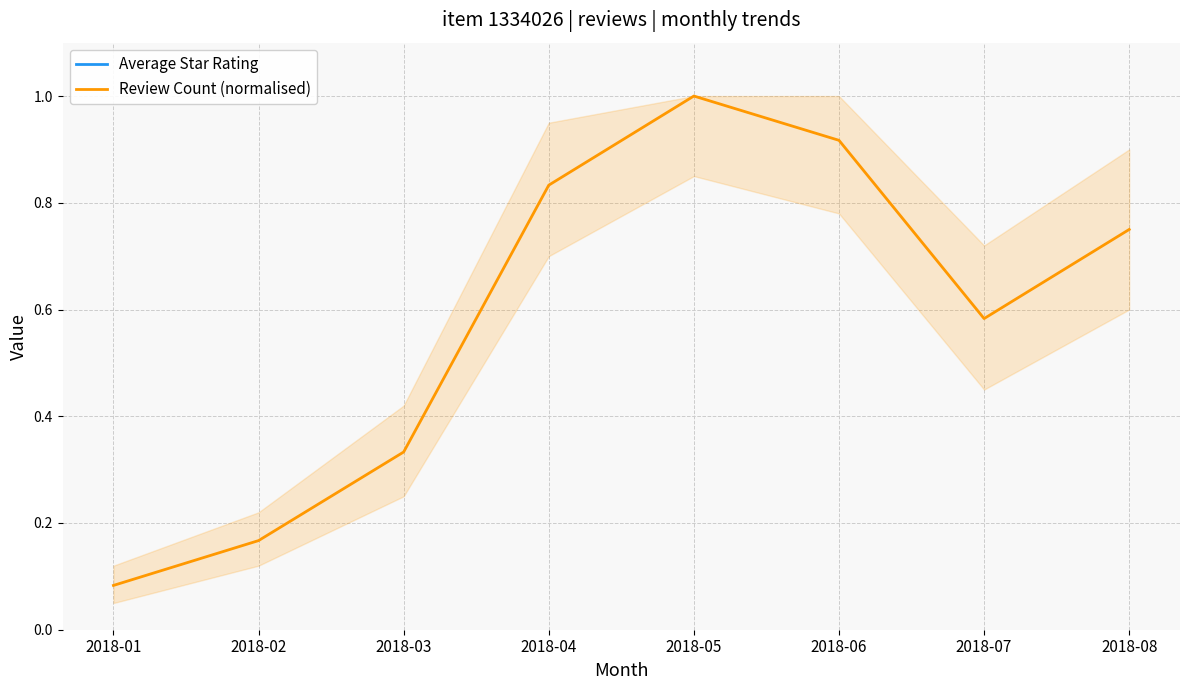

Between 2018-01 and 2018-03, which series saw the biggest shift?

Review Count (normalised)